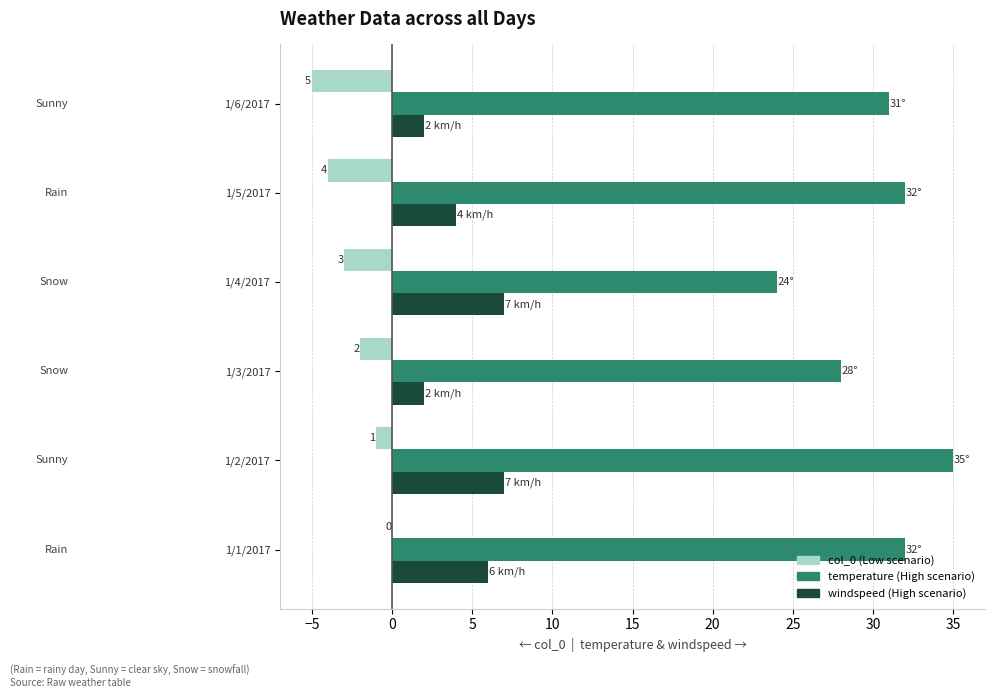

At which category is the sum across all series the highest?

1/2/2017